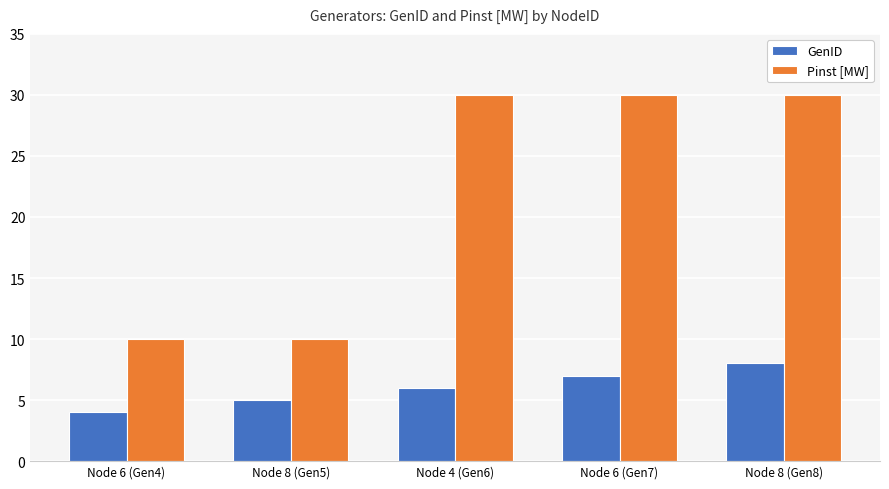

List the series in order of their overall mean, highest first.

Pinst [MW], GenID